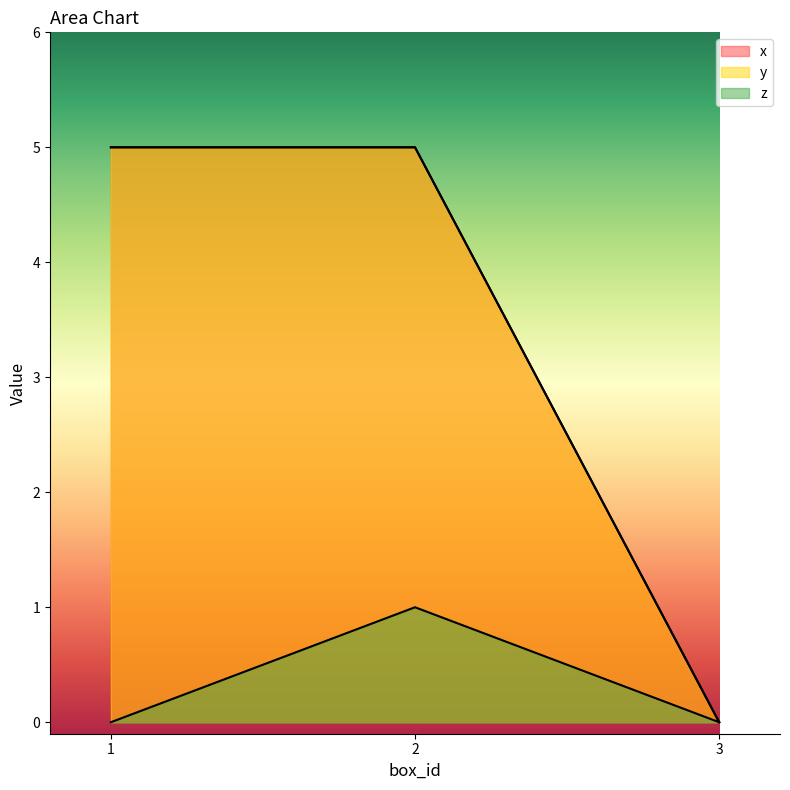

Is the value of z at 1 greater than the value of y at 1?

No